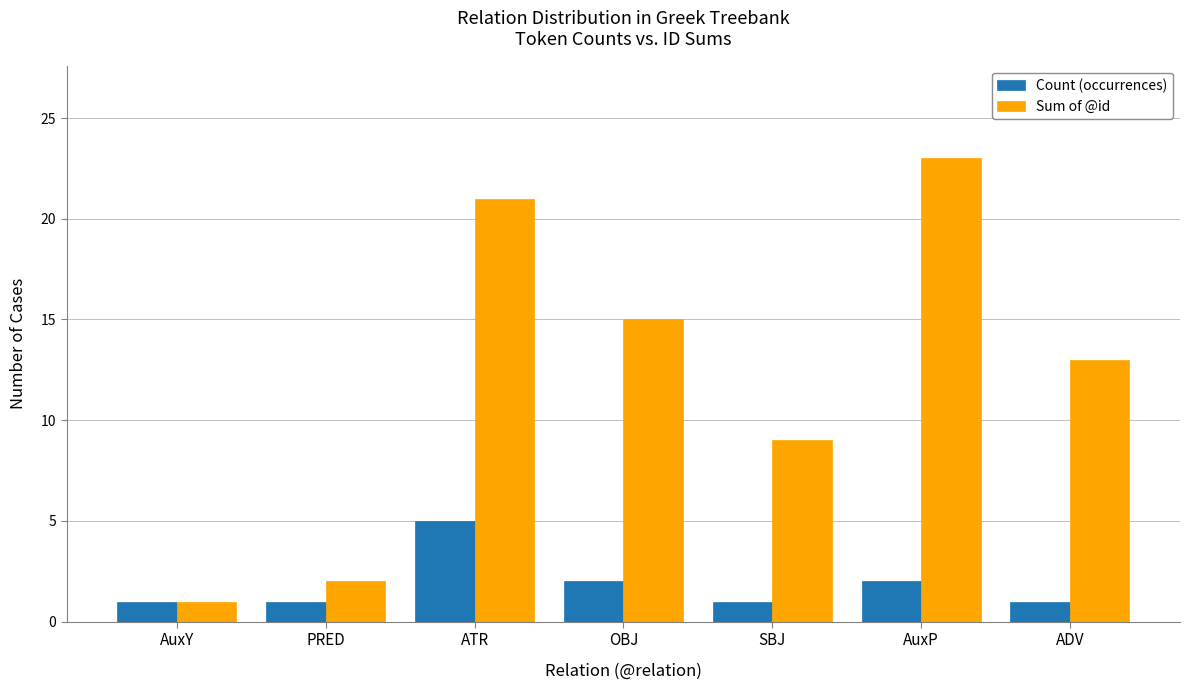

What is the difference between the second highest and minimum values in the Sum of @id series?

20